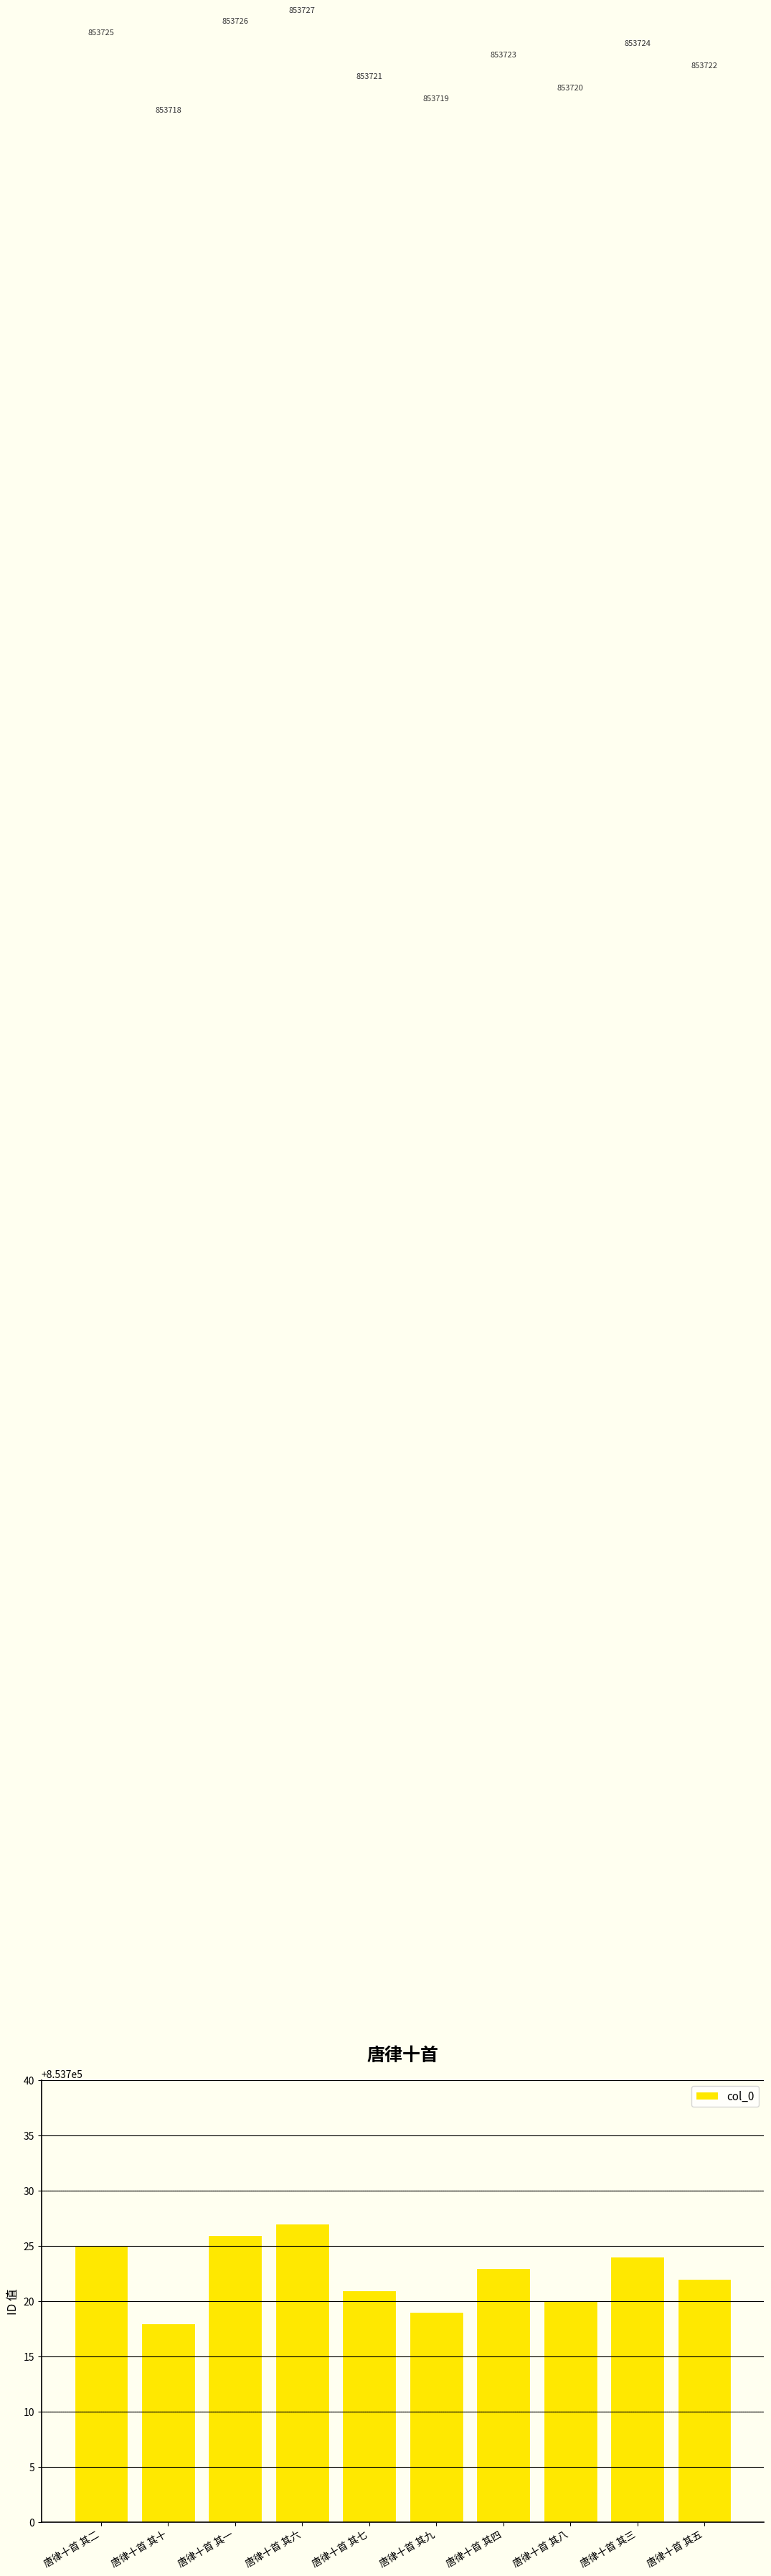

Is it true that the value at 唐律十首 其三 is 853724?

True